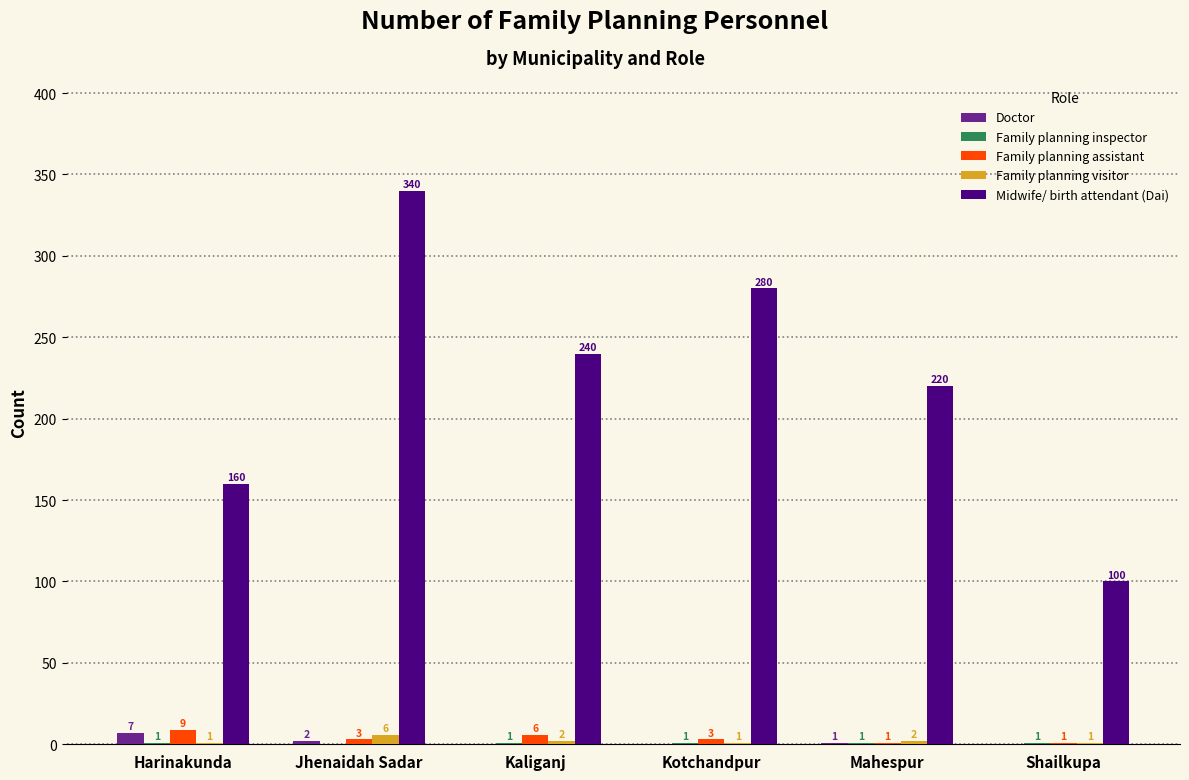

What is the greatest value displayed?

340